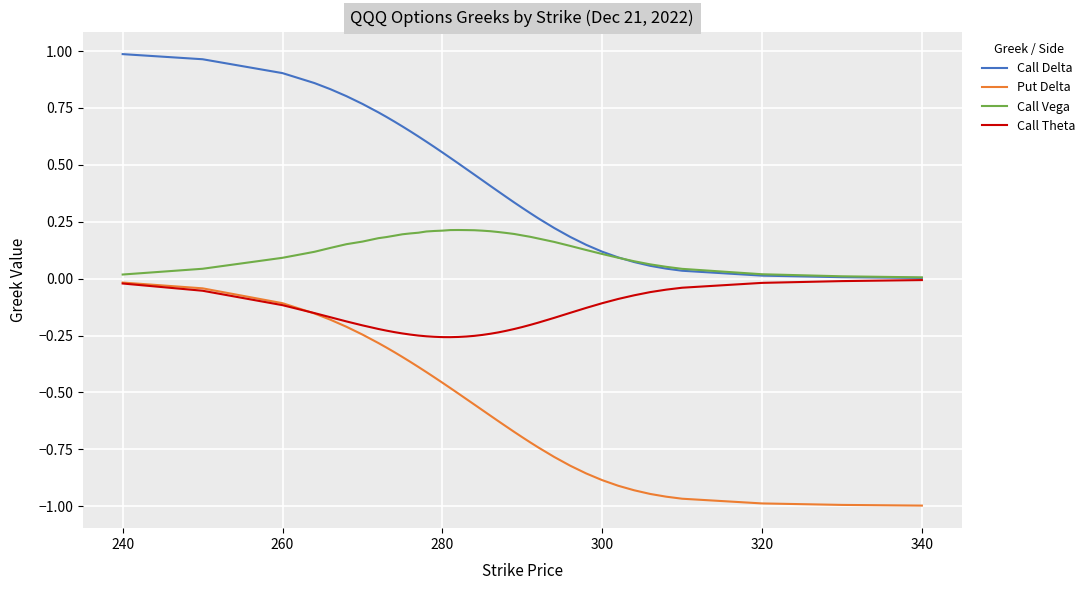

List the series in order of their overall mean, lowest first.

Put Delta, Call Theta, Call Vega, Call Delta